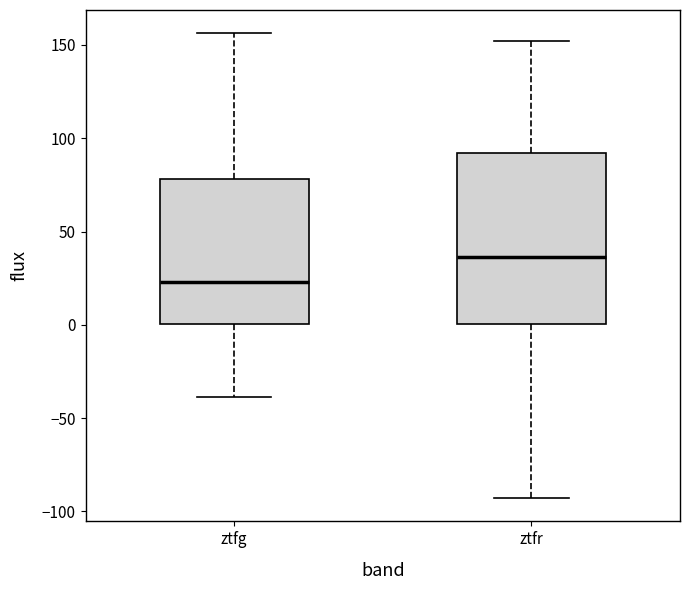

Where is the lower edge of the box for ztfr on the y-axis? The values are not printed on the chart, so give them approximately, as read against the axis.

0